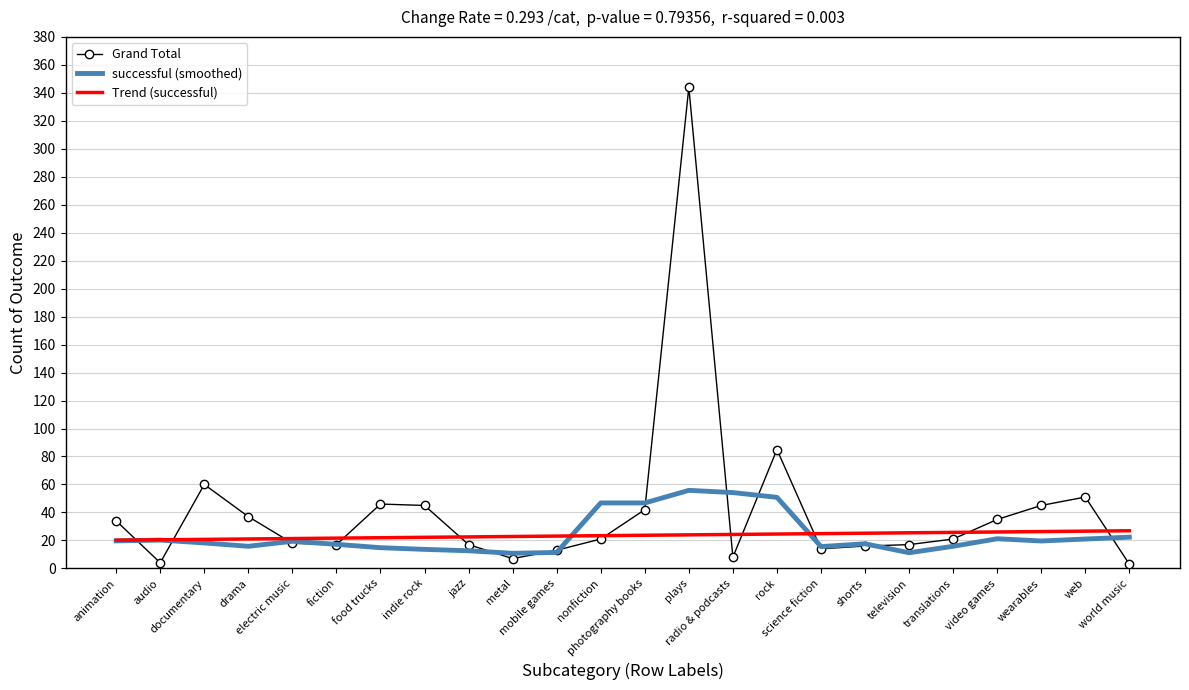

What is the sum of the successful (smoothed) values at electric music and audio?

39.7